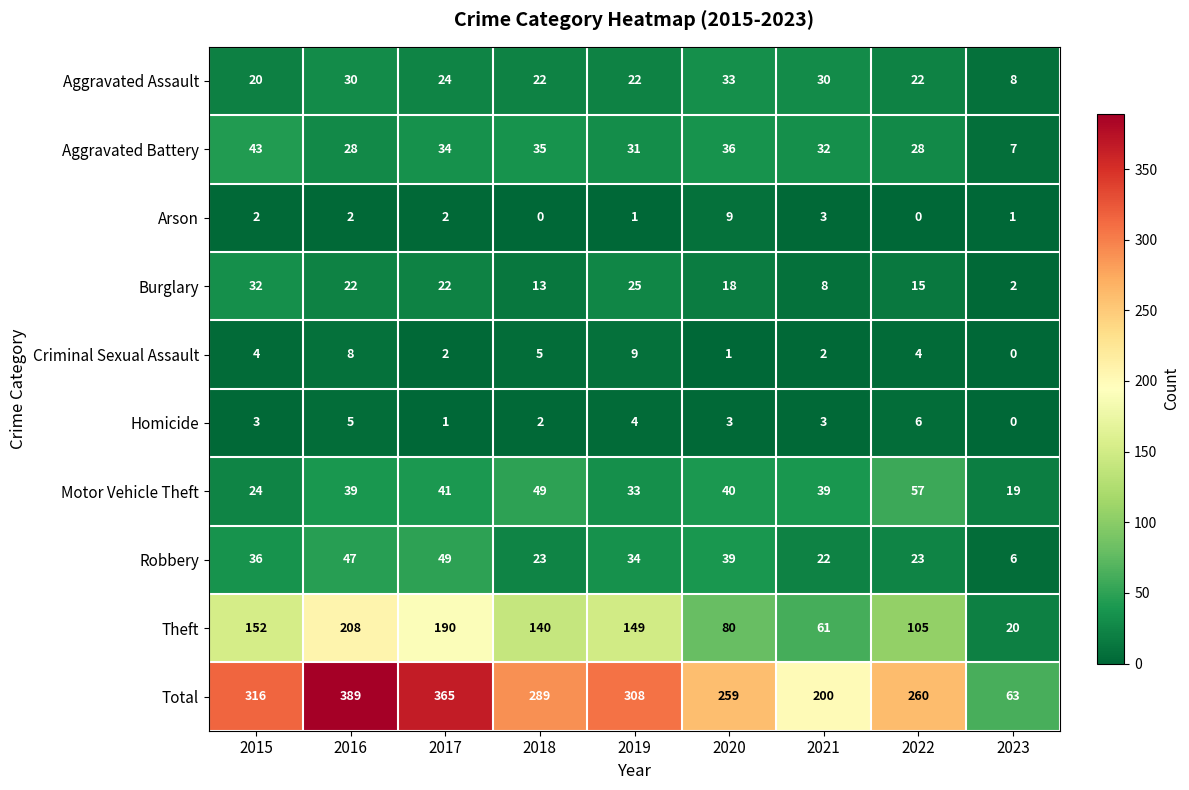

The Motor Vehicle Theft series shows 19 at 2023. True or false?

True